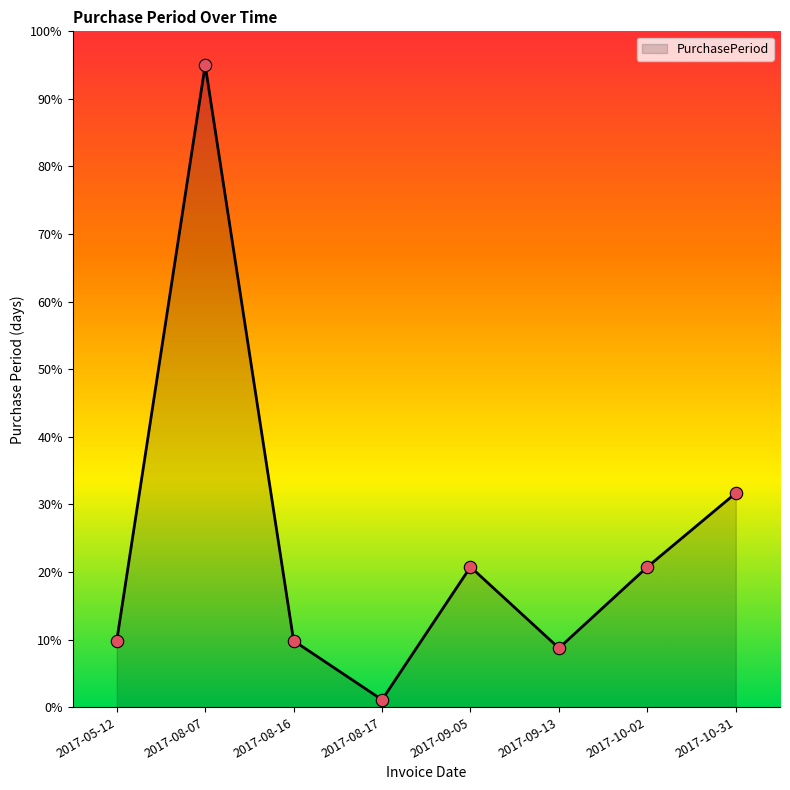

Between 2017-10-02 and 2017-10-31, which is larger?

2017-10-31